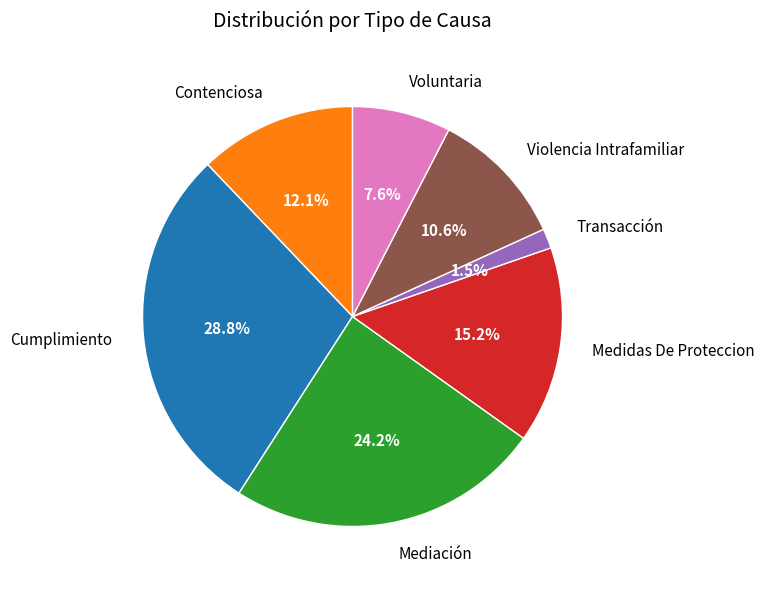

To the nearest percent, what is the combined percentage of Violencia Intrafamiliar and Cumplimiento?

39%